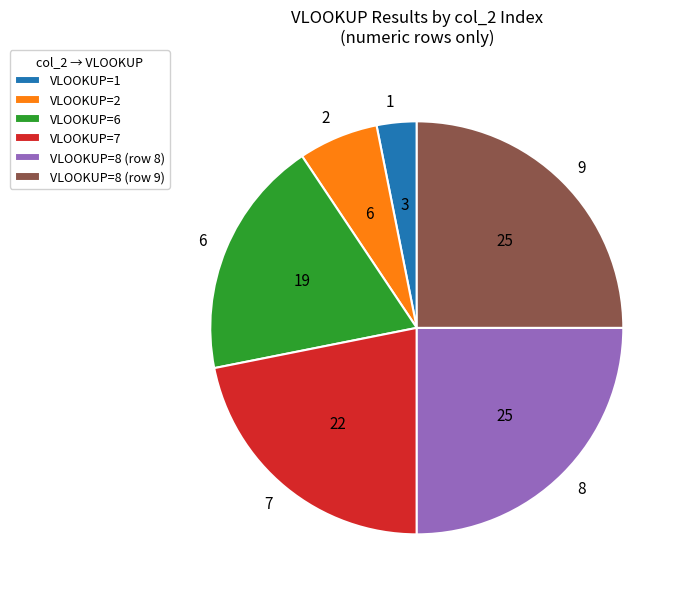

The 1 slice represents 3% of the pie. True or false?

True